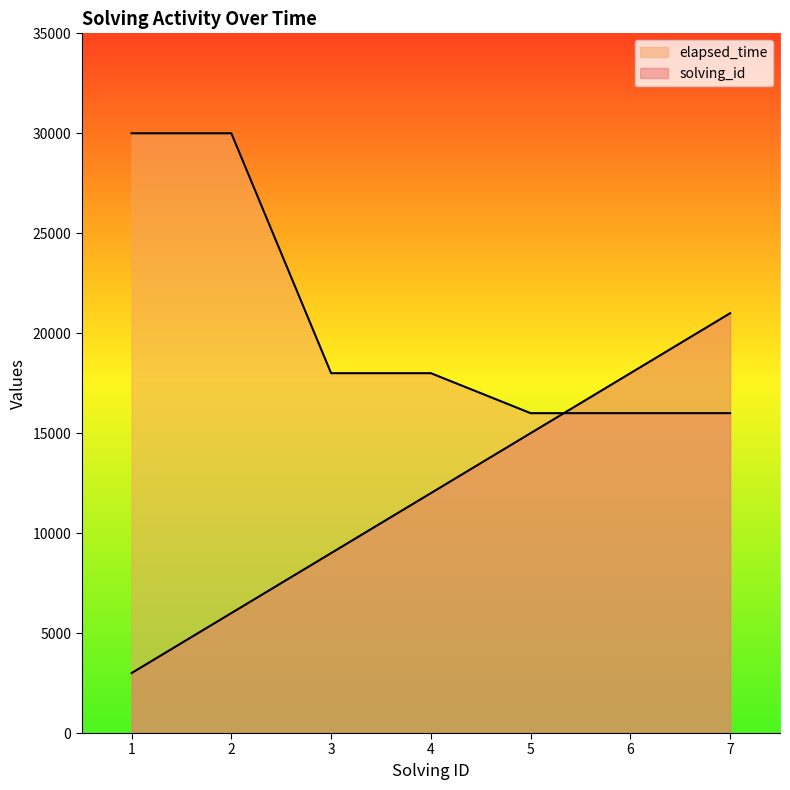

Does the chart have visible grid lines?

No